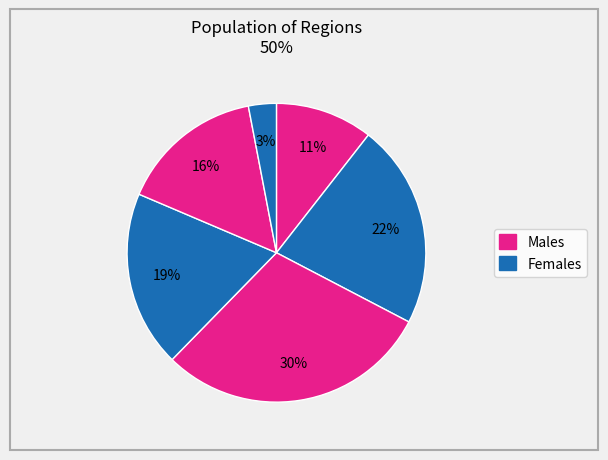

How many slices are in this pie chart?

6